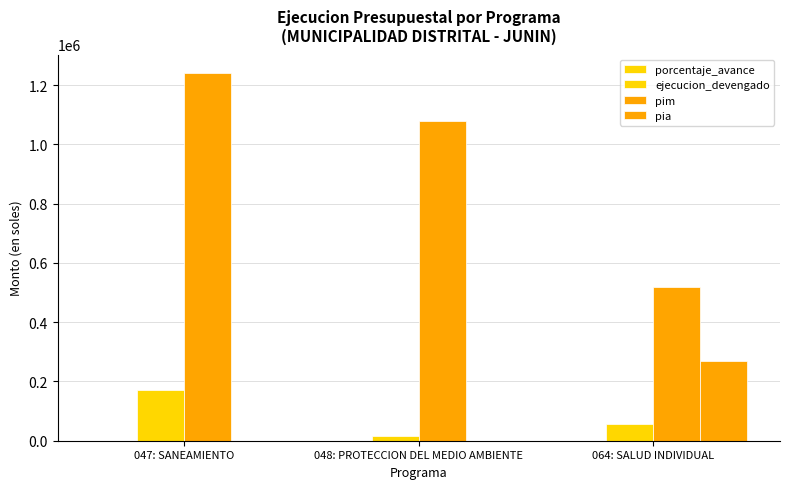

The ejecucion_devengado series shows 25410.8 at 048: PROTECCION DEL MEDIO AMBIENTE. True or false?

False